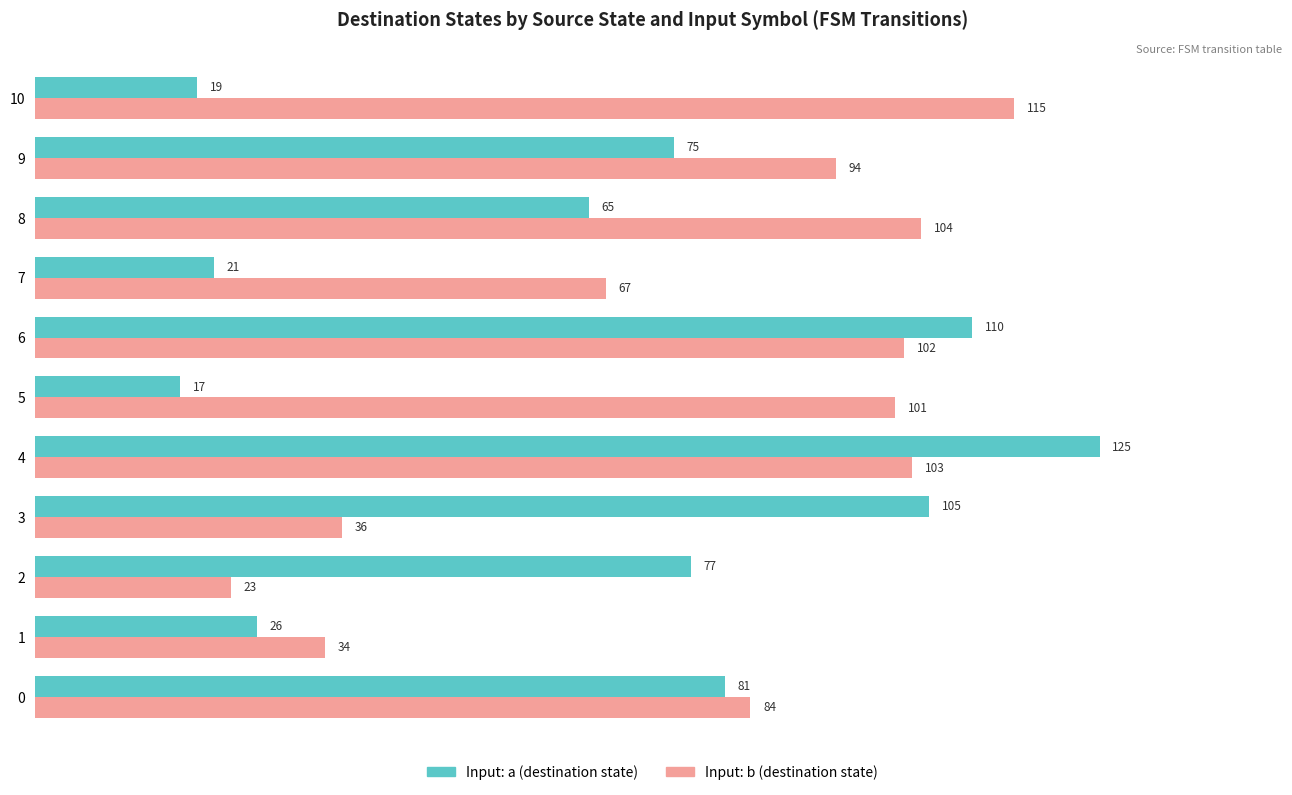

What is the difference between the Input: b (destination state) values at 5 and 2?

78